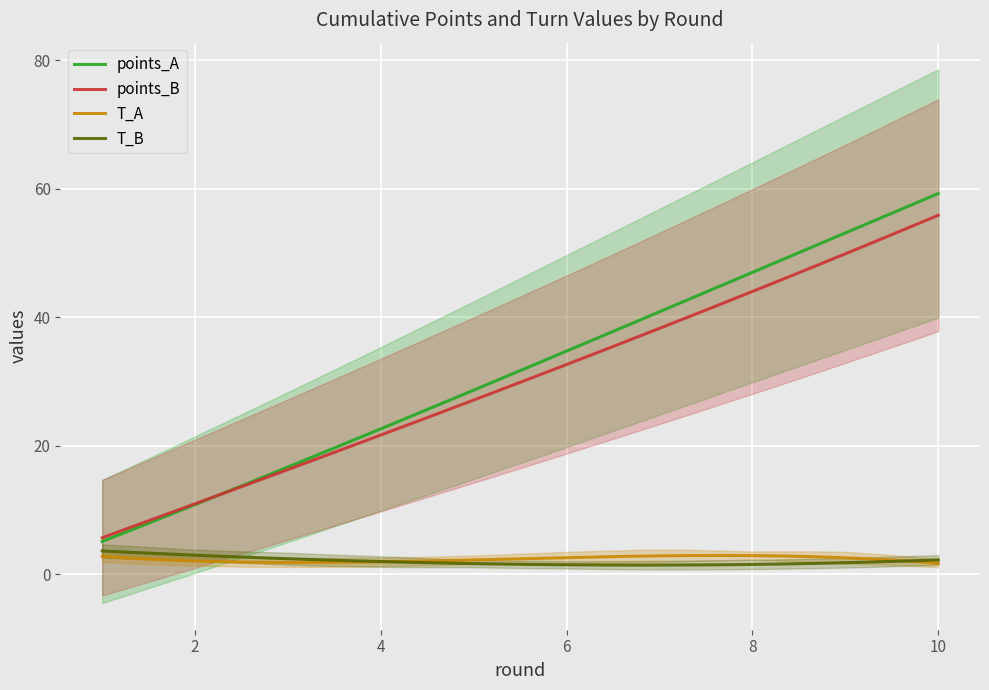

True or false: points_A has more than 2 interior local peaks.

False